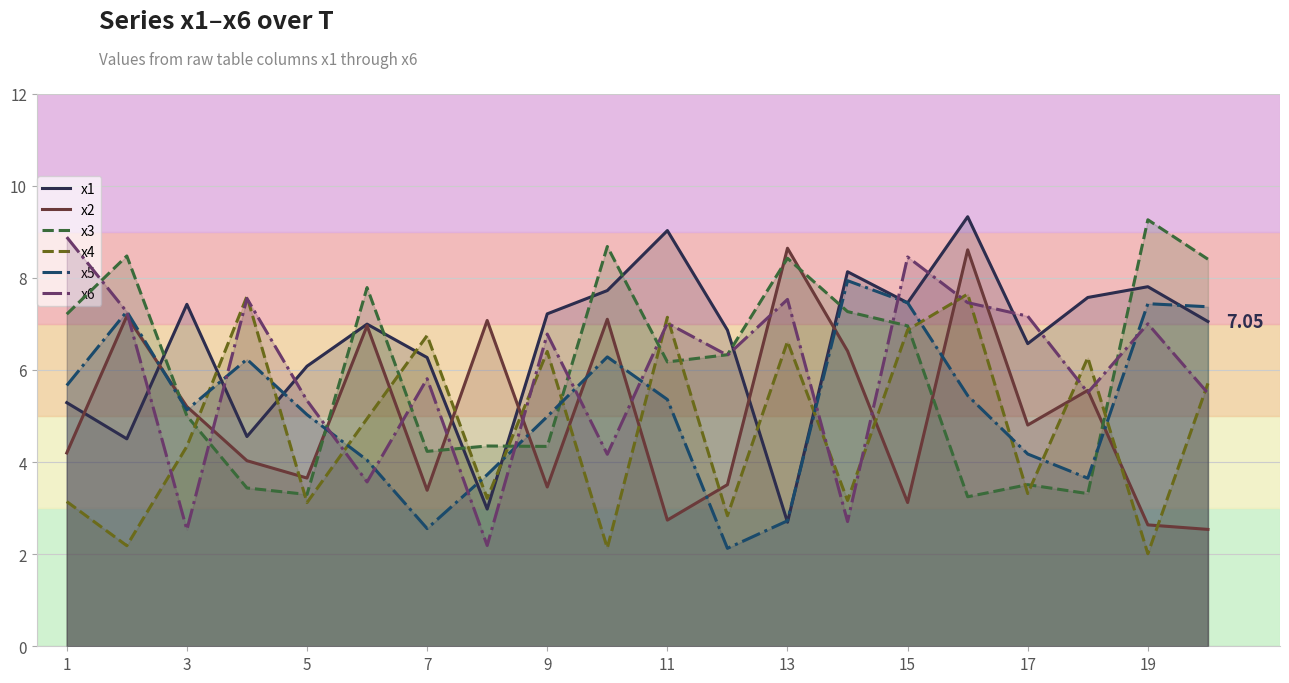

What is the difference between the highest and lowest values at 17?

3.8